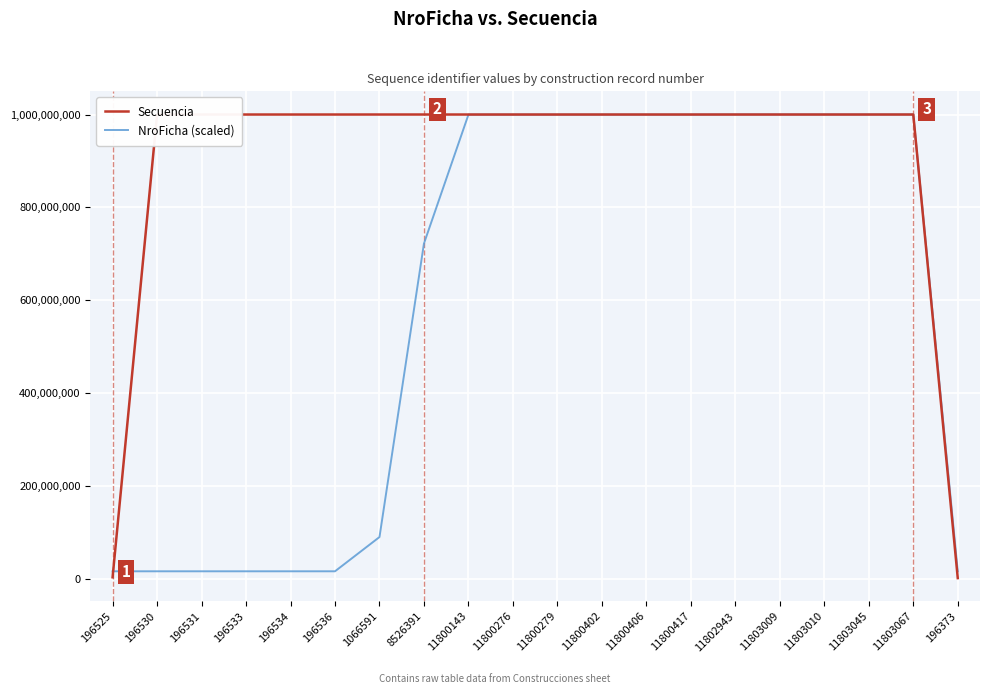

Between 196531 and 196373, which series saw the biggest shift?

Secuencia